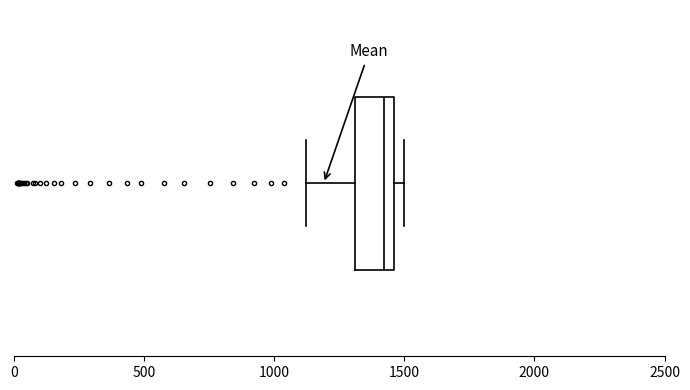

Where does the left whisker of the box end on the x-axis? The values are not printed on the chart, so give them approximately, as read against the axis.

1100